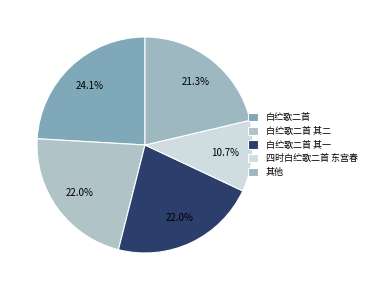

How many segments does this pie chart have?

5